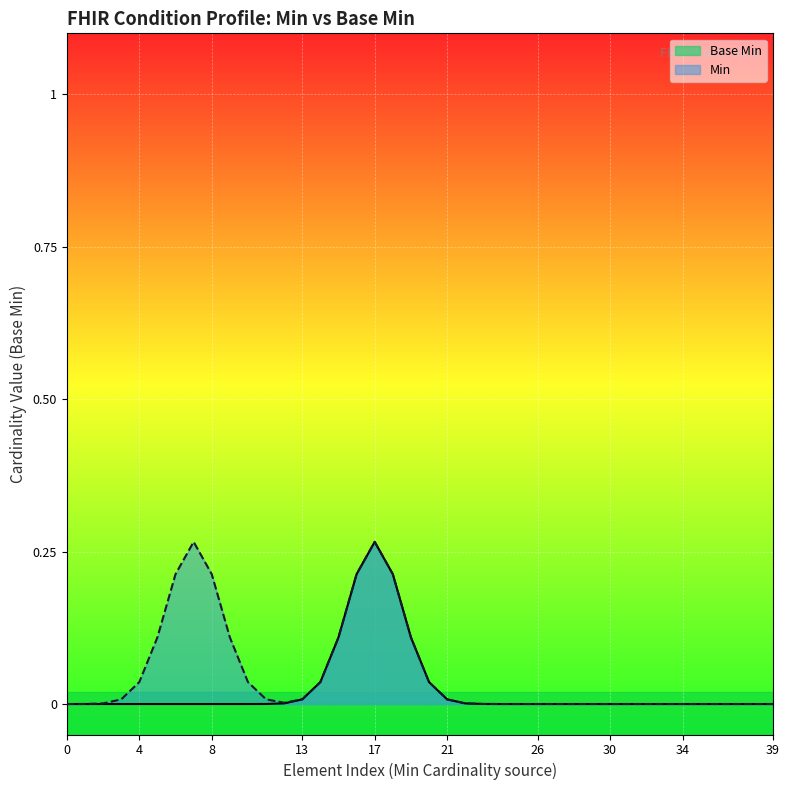

At which category is the sum across all series the highest?

17